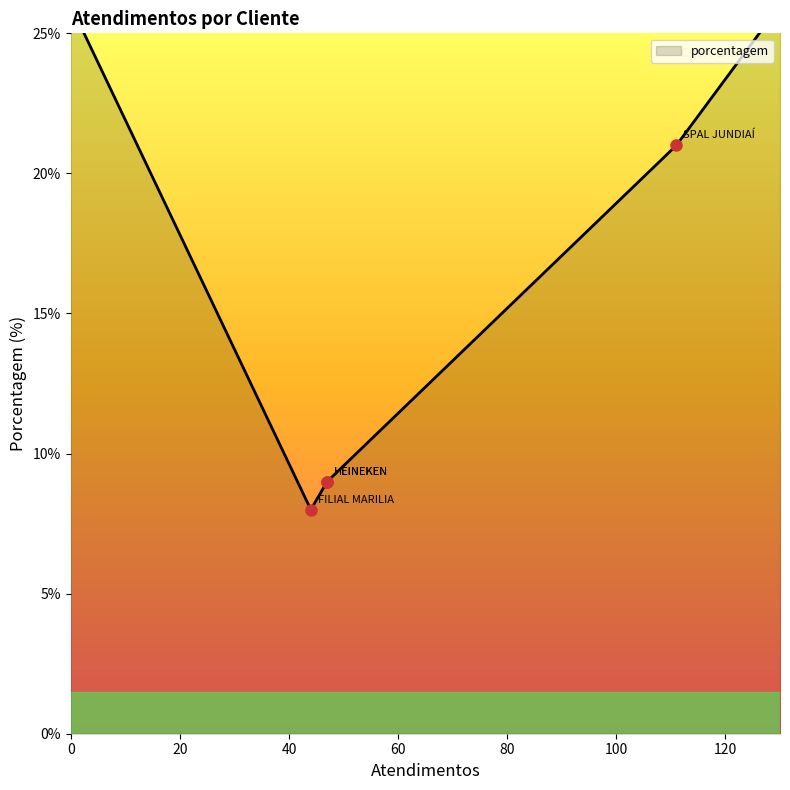

Where is the data nearest to the value 14?

HEINEKEN